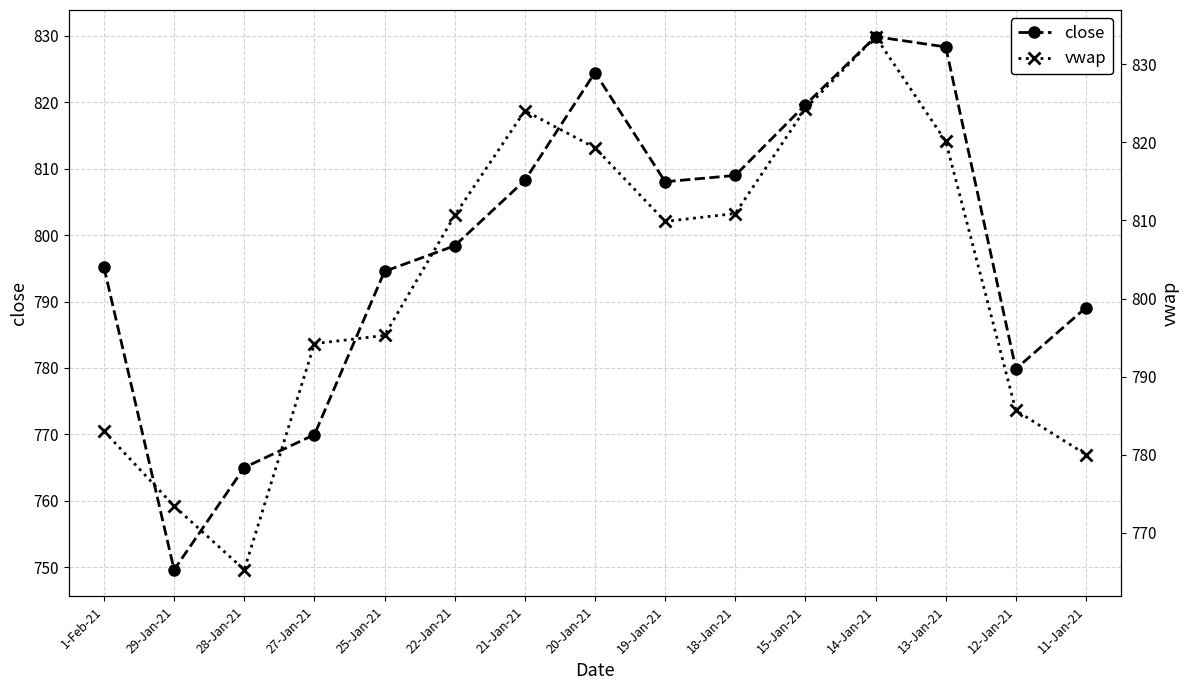

What is the approximate value of vwap at 1-Feb-21?

783.0